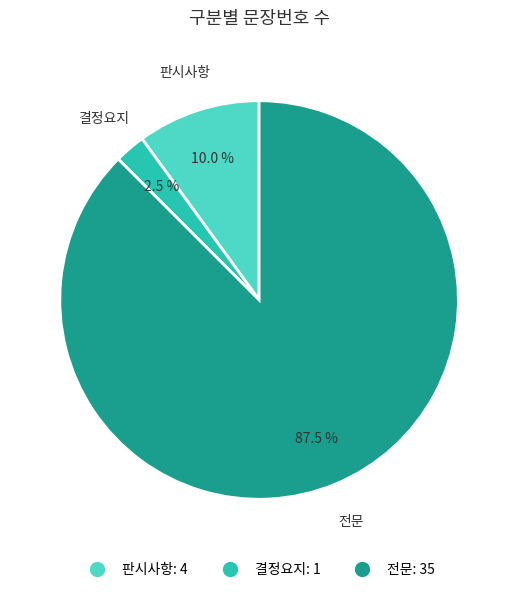

What is the ratio of the value at 전문 to the value at 결정요지?

35.0